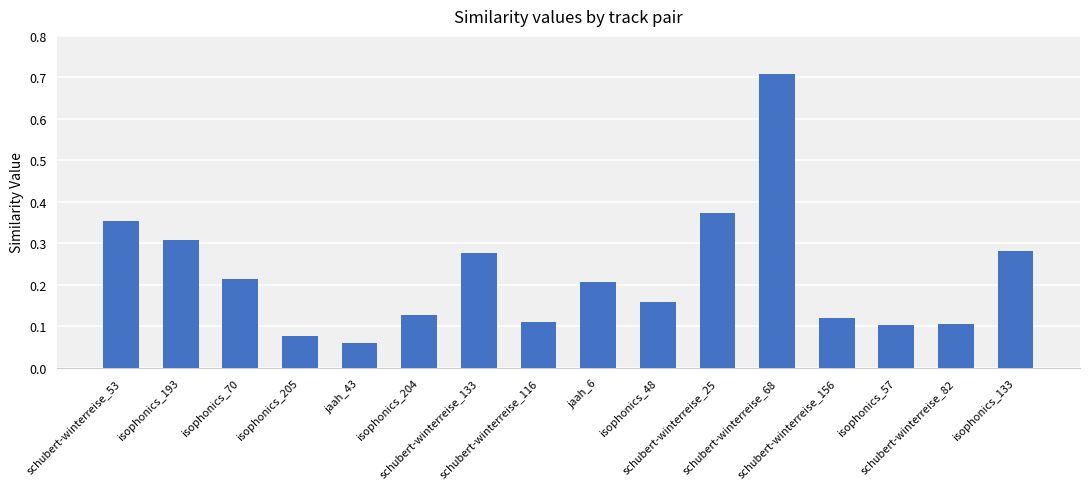

What is the difference between the maximum and second lowest values?

0.6